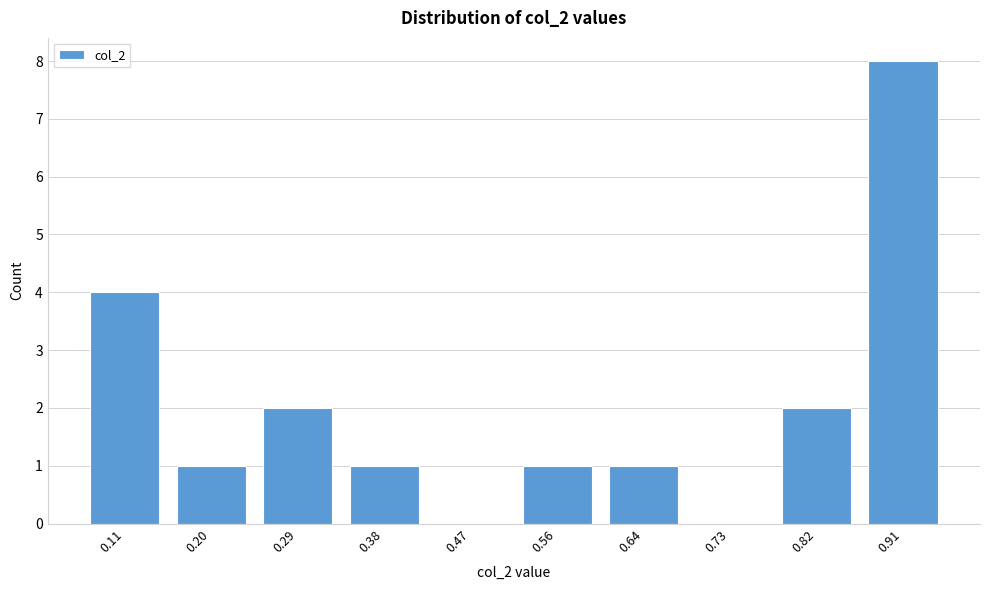

Reading right to left, extract all data points from this chart.

0.91=8	0.82=2	0.73=0	0.64=1	0.56=1	0.47=0	0.38=1	0.29=2	0.20=1	0.11=4